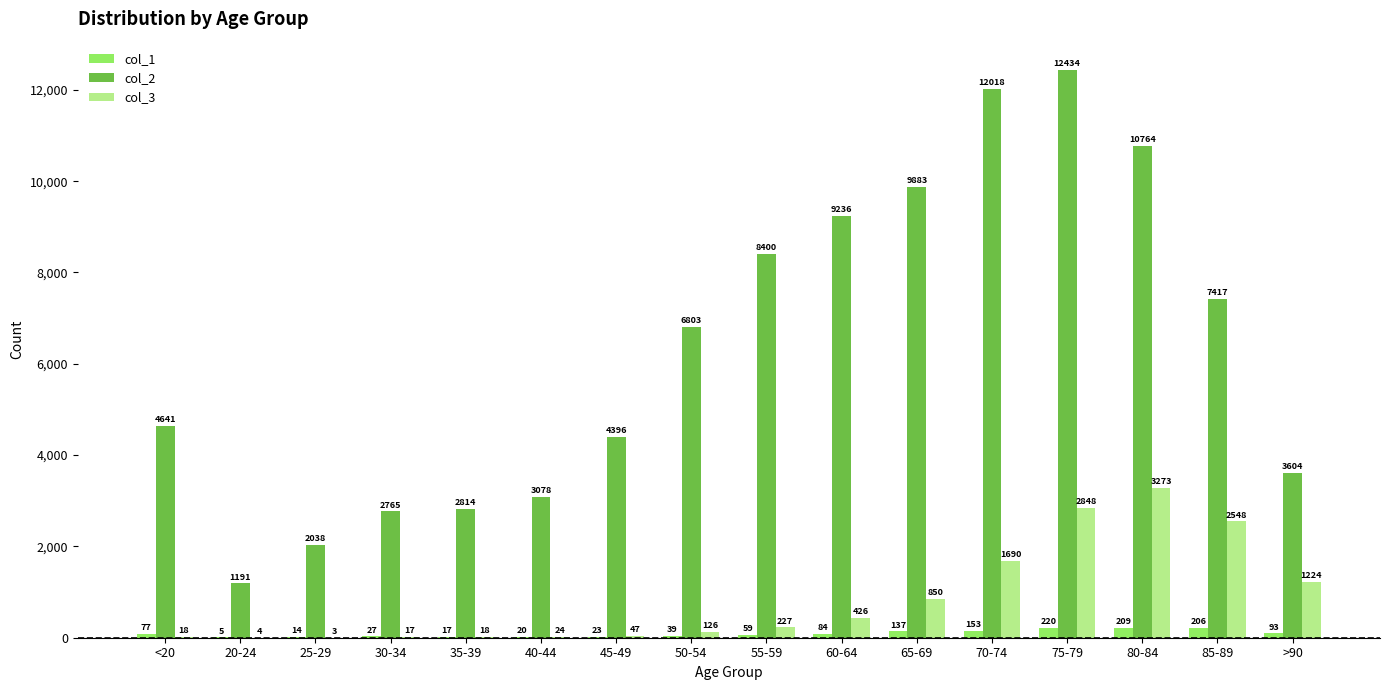

How many categories are shown in the chart?

16